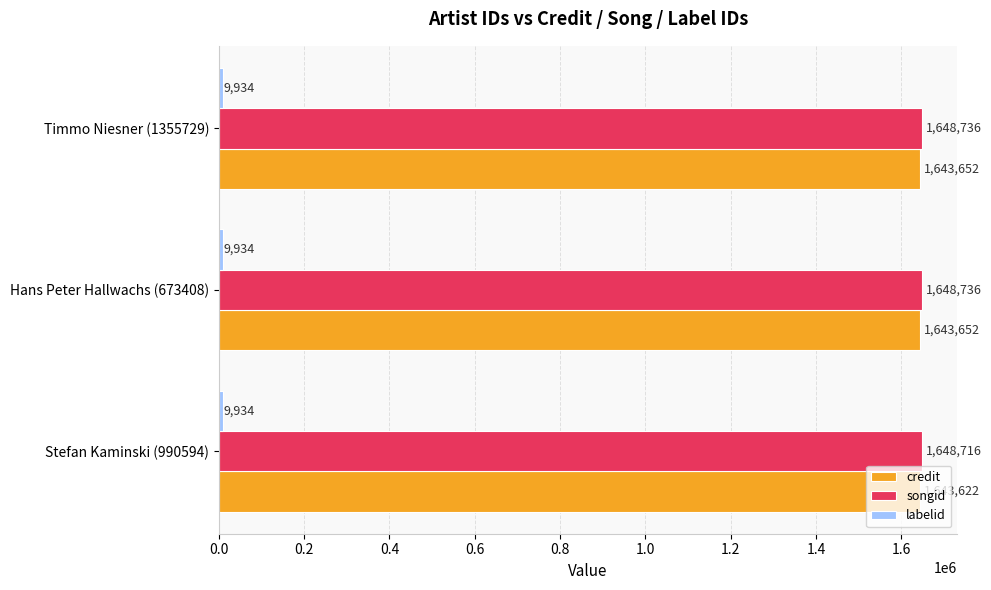

What is the greatest value displayed?

1648736